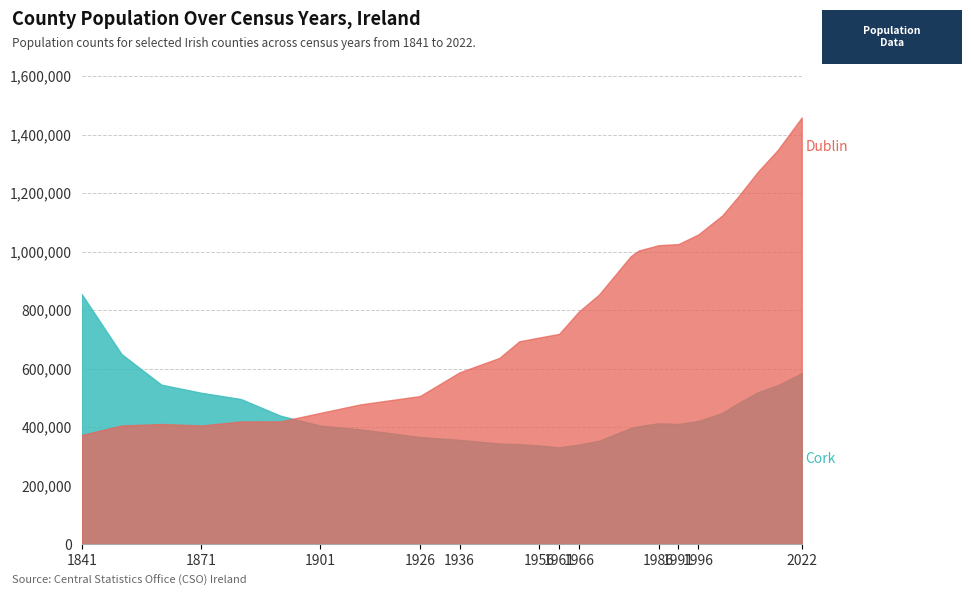

Between which two adjacent categories do Cork and Dublin first intersect?

1891 and 1901